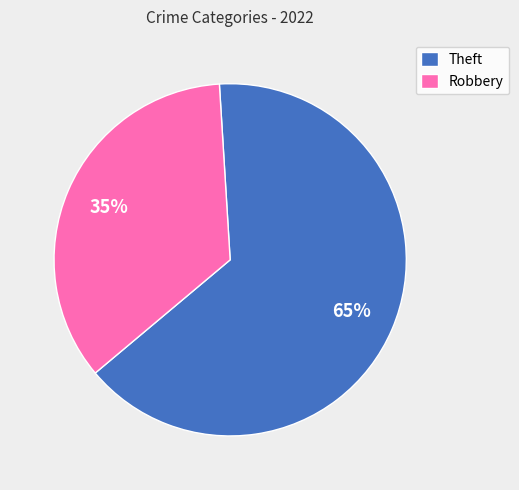

Which has a higher value, Theft or Robbery?

Theft